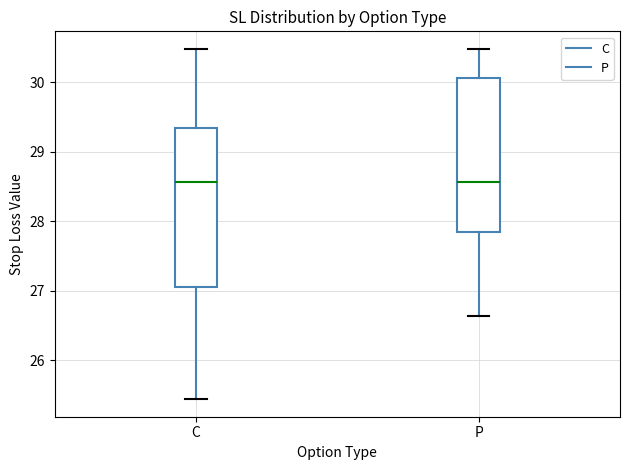

Reading left to right, transcribe this box plot: for each box, give where its median line is, the range the box spans, and where its two whiskers end, as read against the y-axis. The values are not printed on the chart, so give them approximately, as read against the axis.

C: median 28.6, box 27.1 to 29.3, whiskers 25.4 to 30.5
P: median 28.6, box 27.8 to 30.1, whiskers 26.6 to 30.5